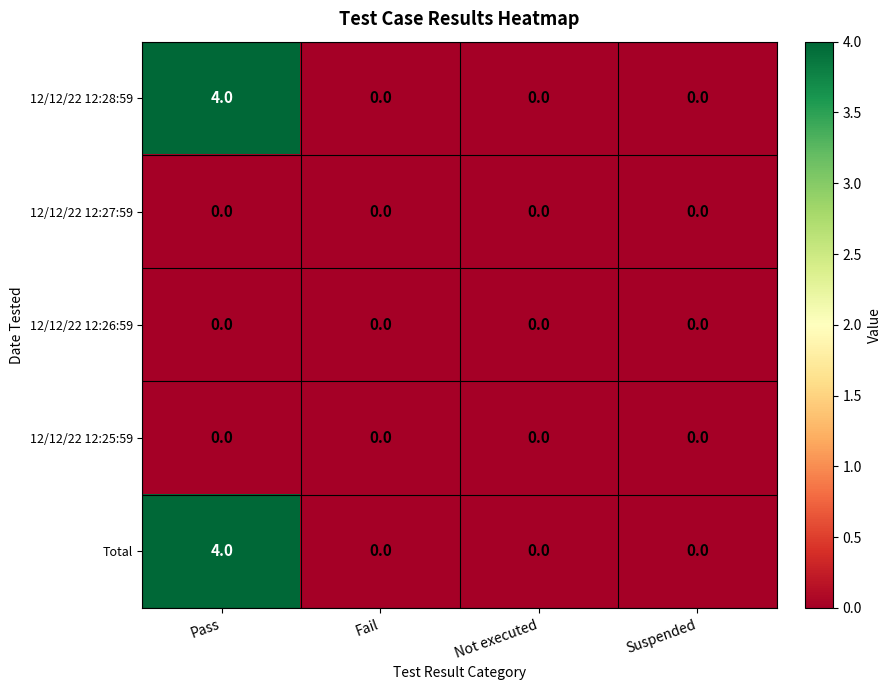

What is the sum of all Total values?

4